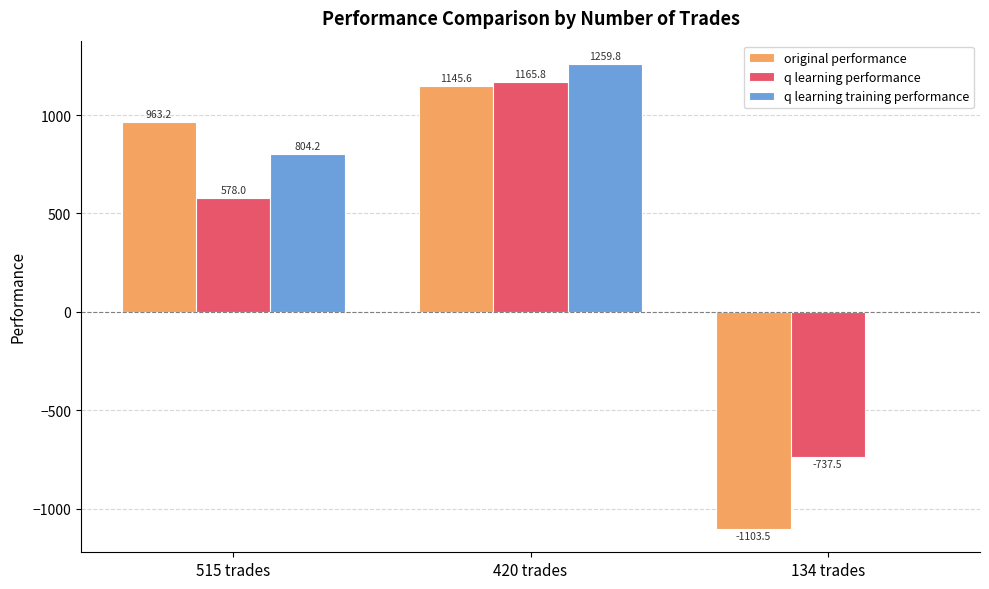

True or false: q learning training performance has a value of -401.5 at 134 trades.

False